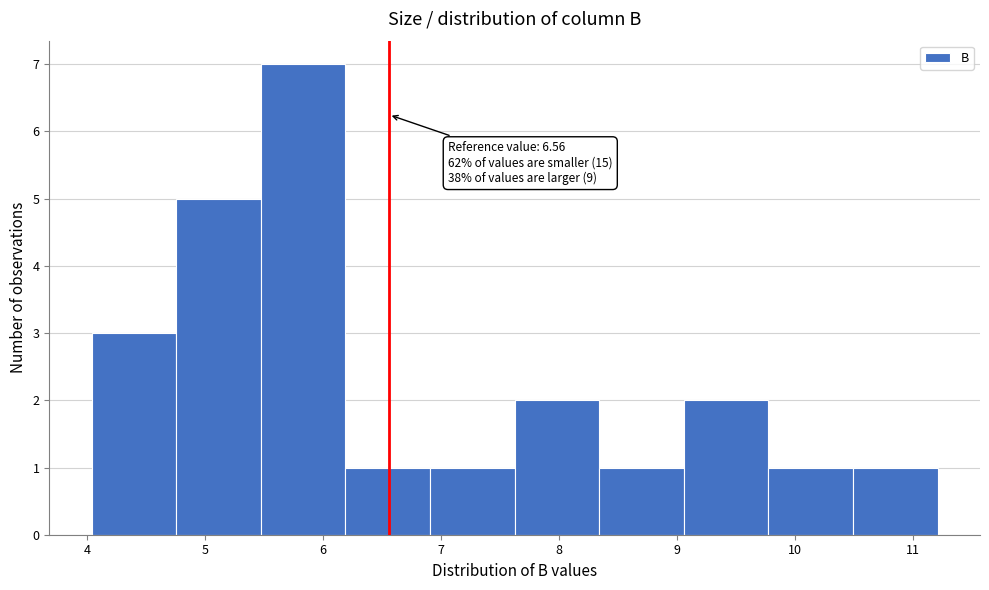

Which range on the x-axis has the tallest bar?

5.5 to 6.2